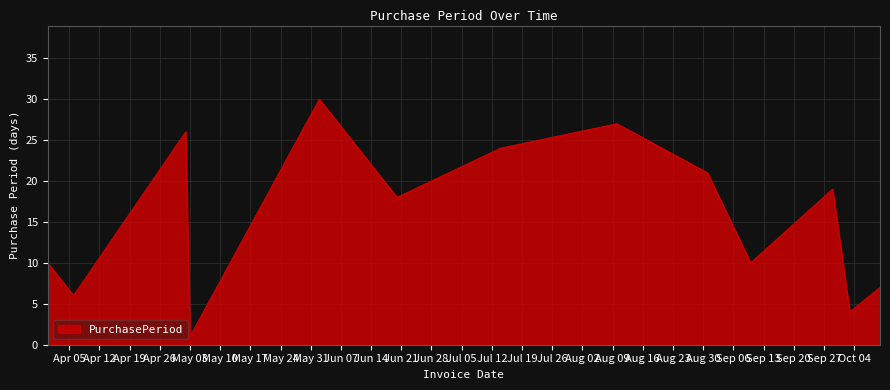

What is the maximum value shown in the chart?

30